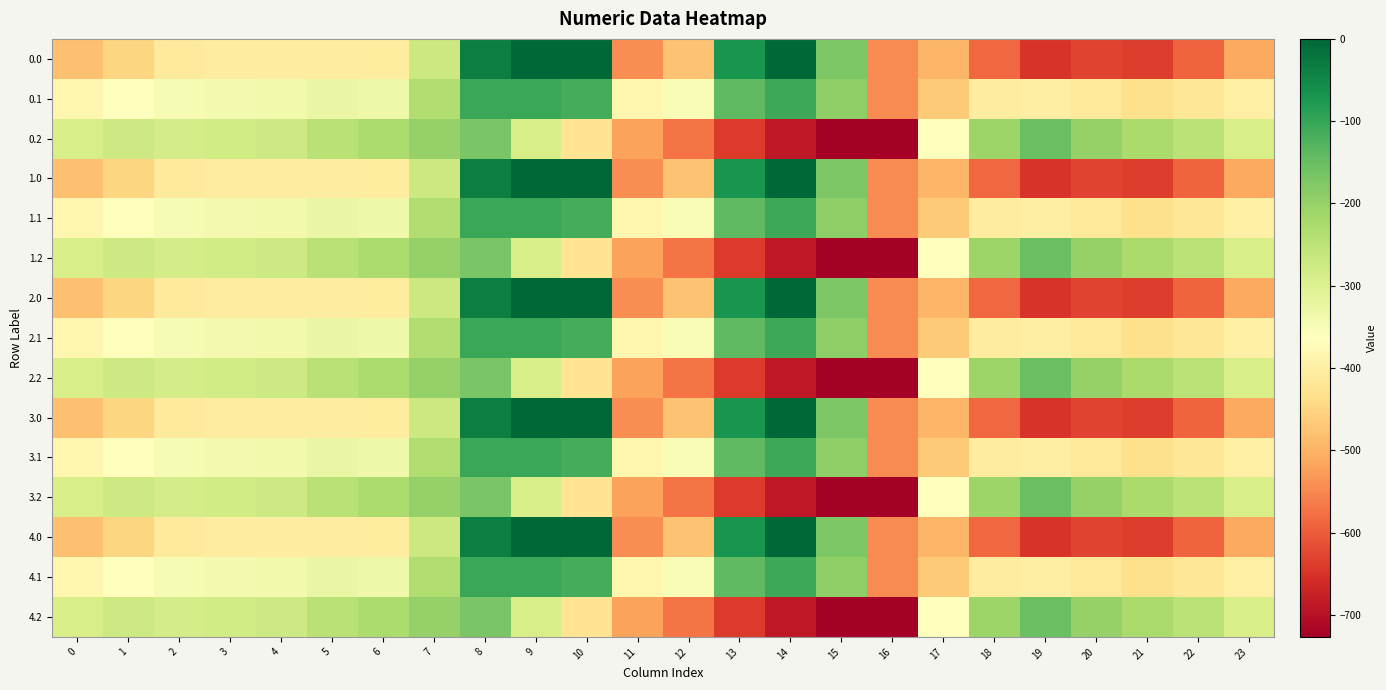

List the series in order of their peak value, highest first.

0.0, 1.0, 2.0, 3.0, 4.0, 0.1, 1.1, 2.1, 3.1, 4.1, 0.2, 1.2, 2.2, 3.2, 4.2